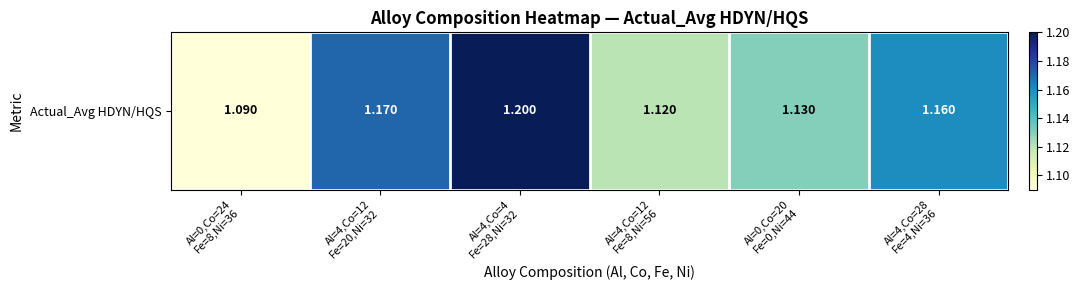

At which label is the value closest to 1?

Al=0,Co=24
Fe=8,Ni=36